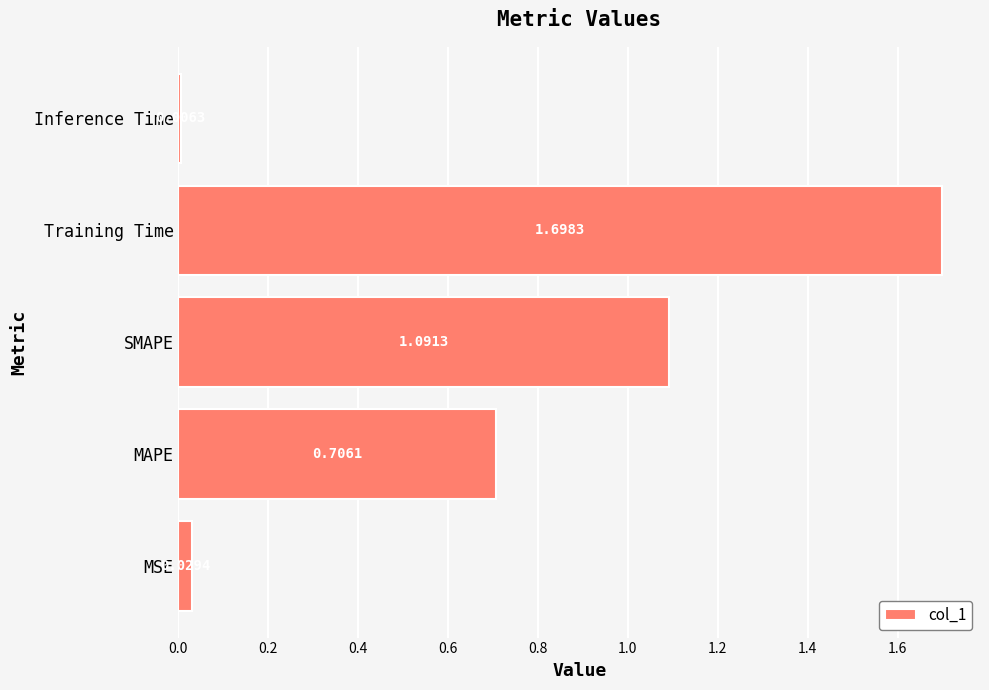

At which category does the chart reach its peak across all series?

Training Time